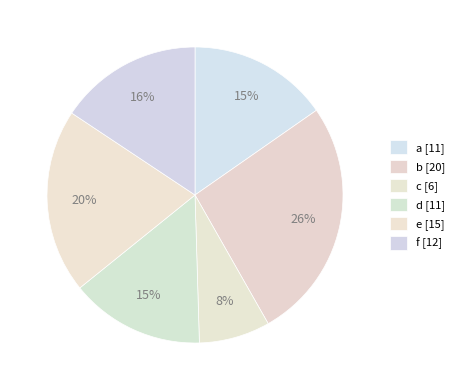

How many segments does this pie chart have?

6